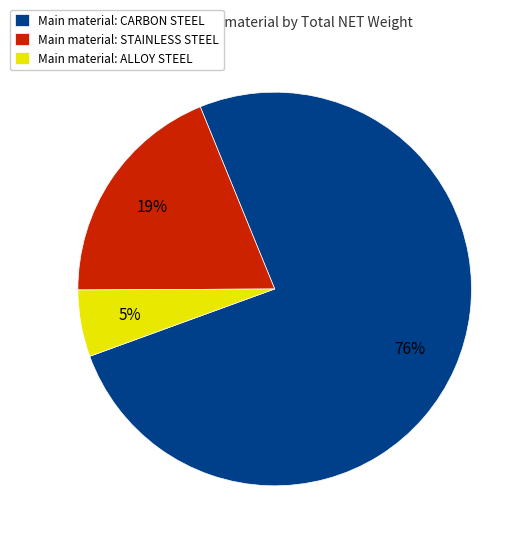

To the nearest percent, what is the combined percentage of Main material: STAINLESS STEEL and Main material: CARBON STEEL?

95%